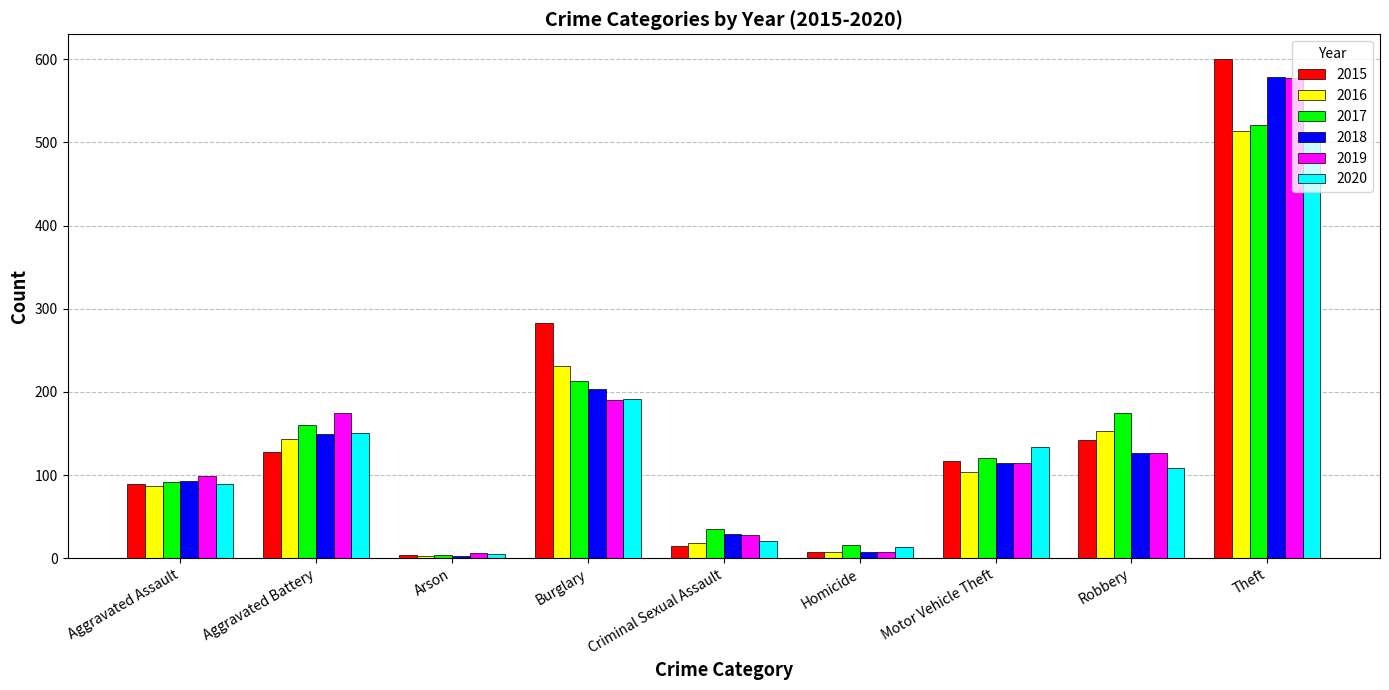

What is the maximum value for 2018?

579